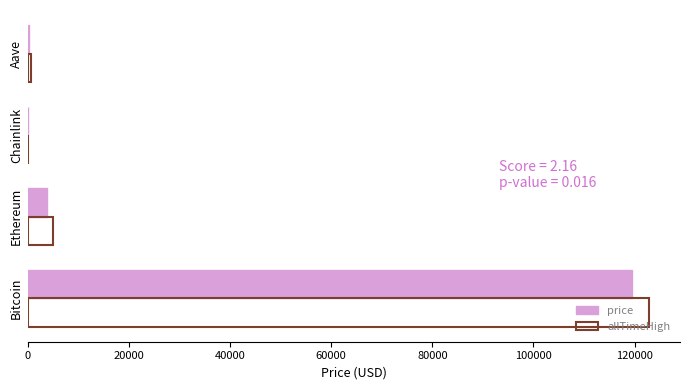

Between Bitcoin and Aave, which series saw the biggest shift?

allTimeHigh